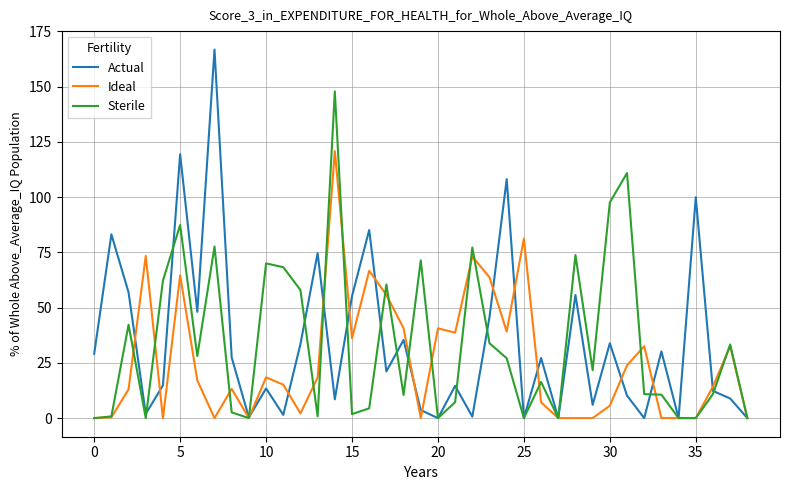

Rank the series by their maximum value, from highest to lowest.

Actual, Sterile, Ideal